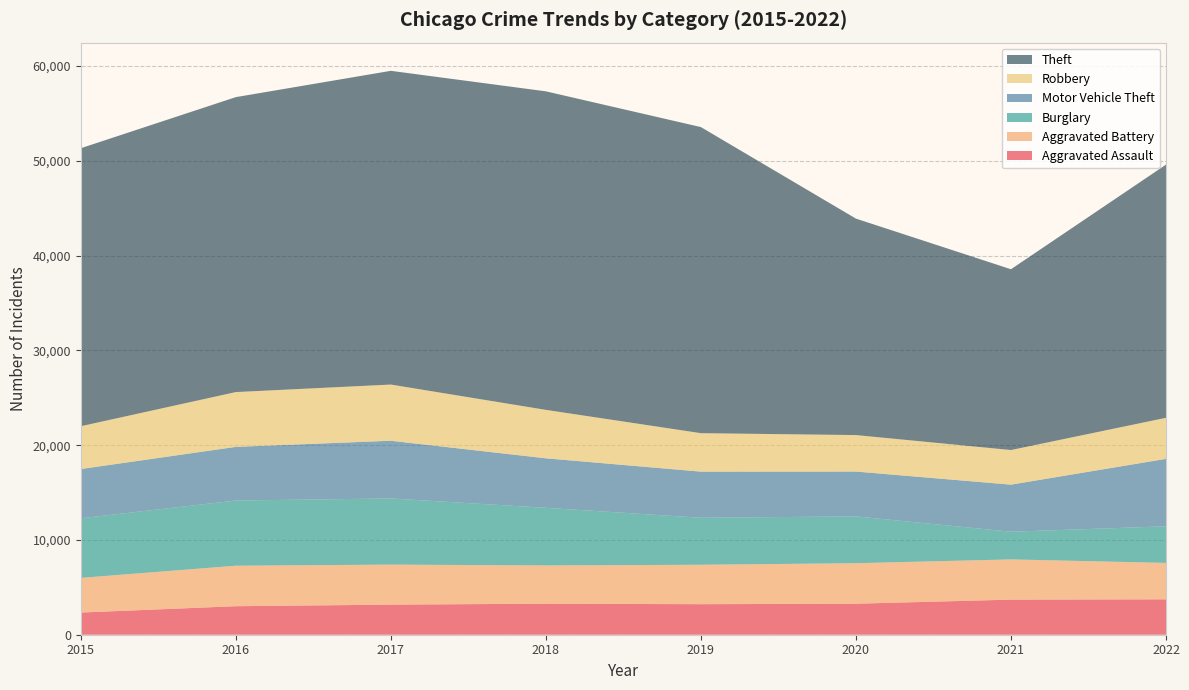

Reading left to right, transcribe all the data shown in this chart.

Aggravated Assault: 2340	3009	3175	3275	3222	3273	3703	3735
Aggravated Battery: 3658	4273	4222	4035	4160	4273	4243	3843
Burglary: 6290	6880	6982	6082	4961	4942	2923	3862
Motor Vehicle Theft: 5193	5658	6088	5222	4865	4729	4966	7117
Robbery: 4520	5784	5932	5113	4060	3850	3653	4333
Theft: 29333	31122	33102	33611	32297	22840	19076	26715